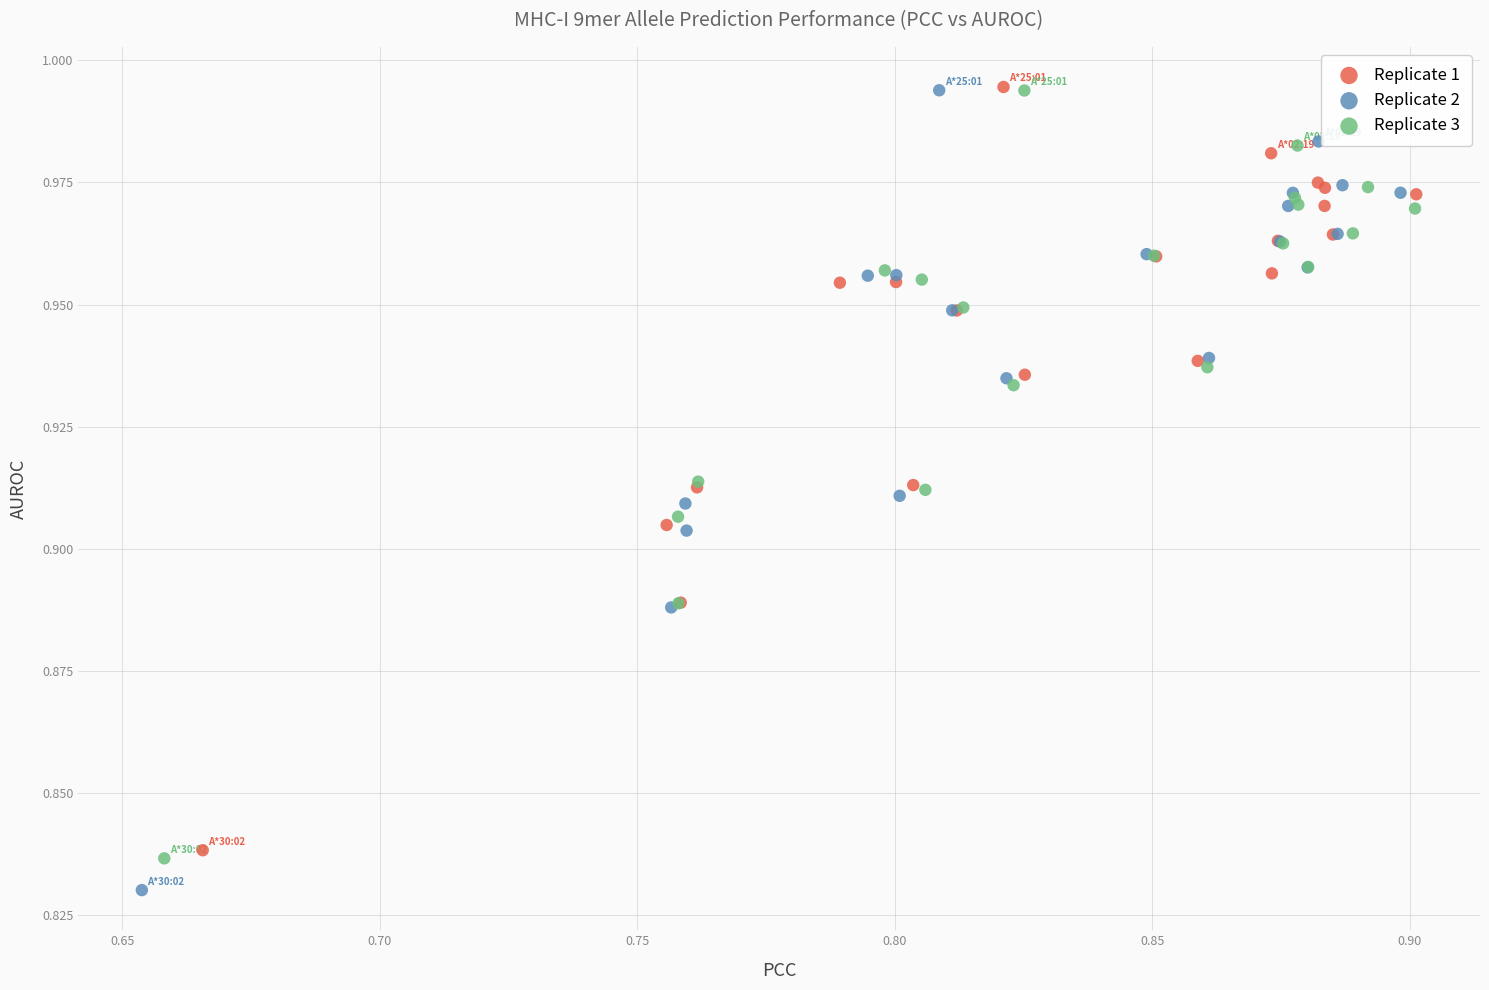

Which series has the widest spread of Y values?

Replicate 2